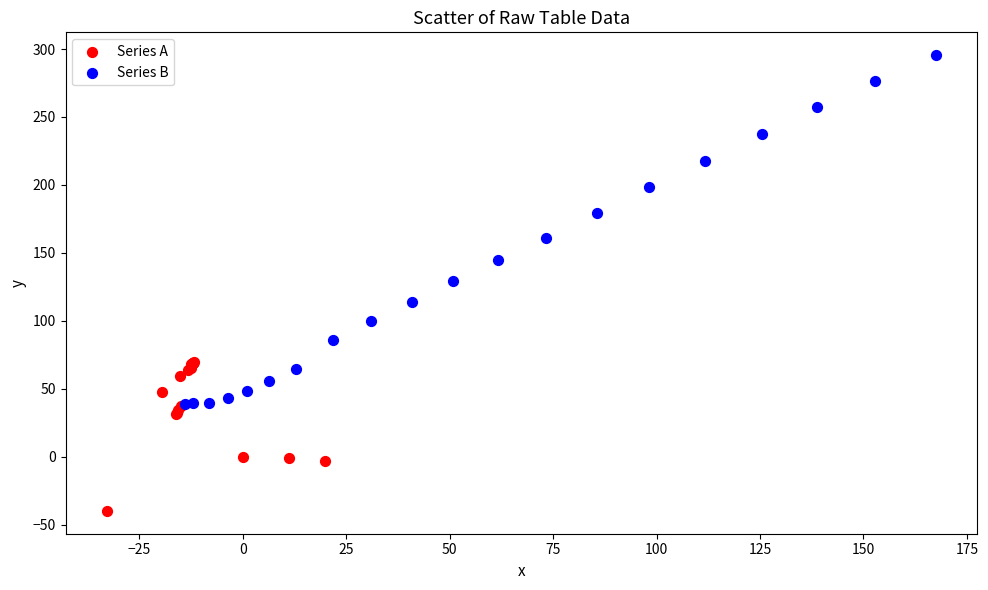

Which series has the widest spread of Y values?

Series B